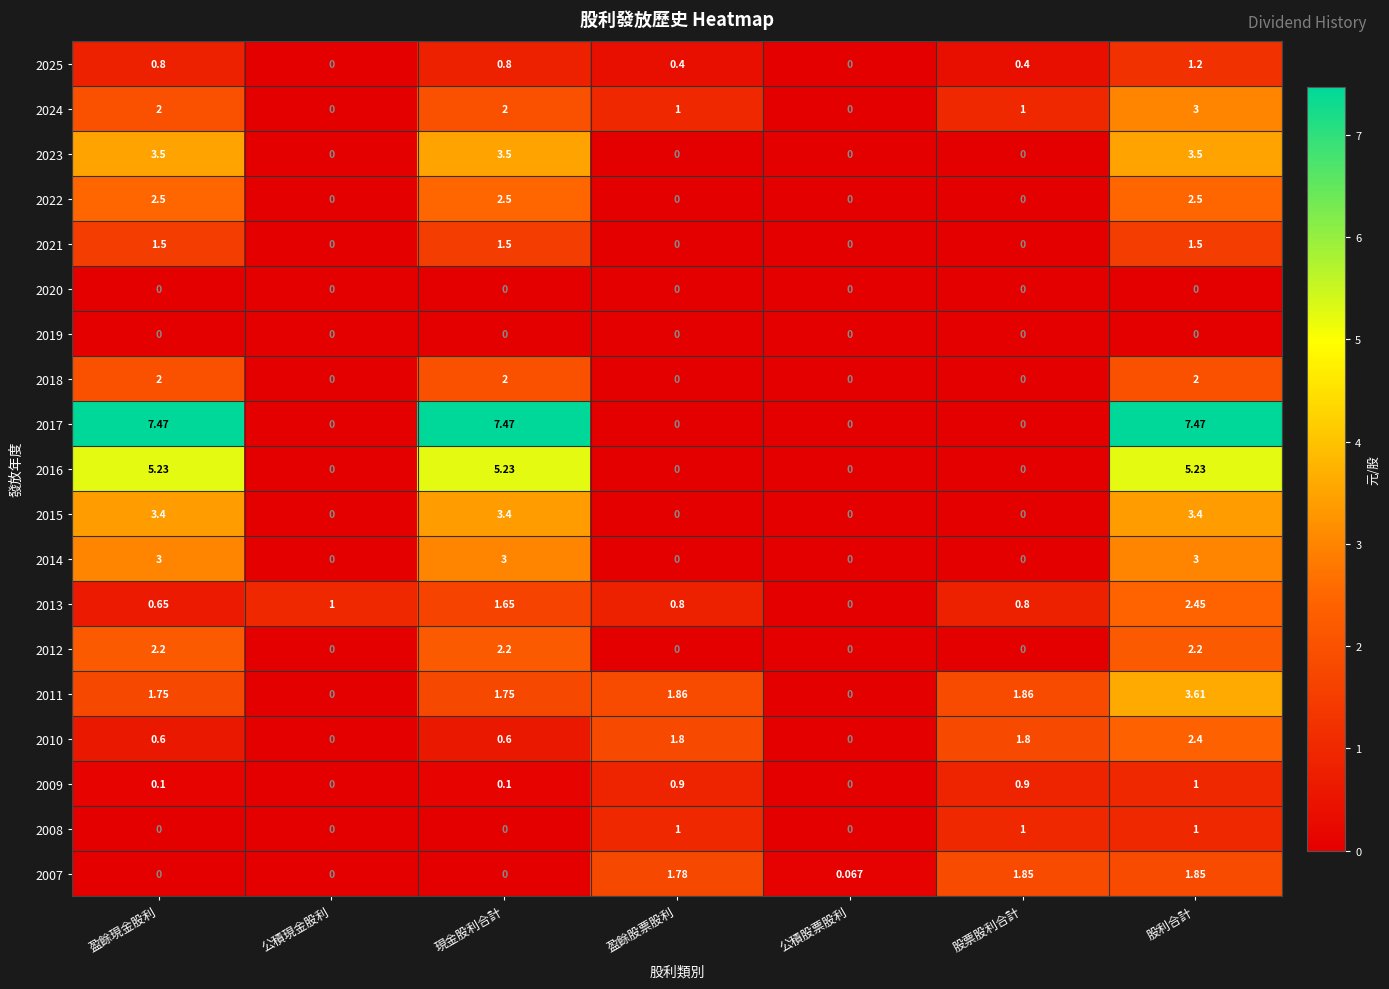

At which category is the sum across all series the highest?

股利合計